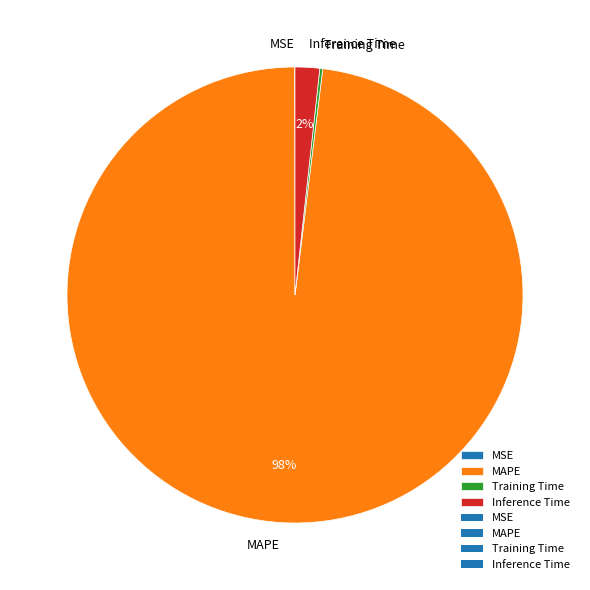

To the nearest percent, what is the difference between the largest and smallest slice percentages?

98%